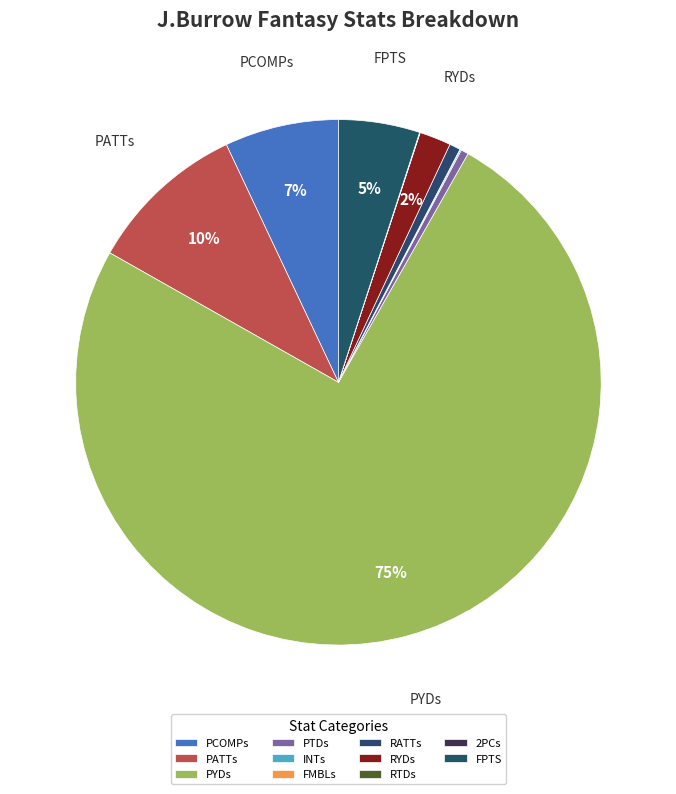

Does FMBLs represent more than half of the total?

No